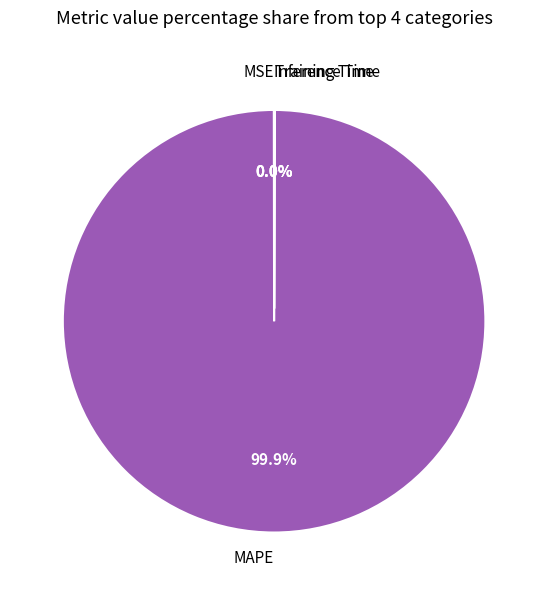

Is there a majority slice in this chart?

Yes